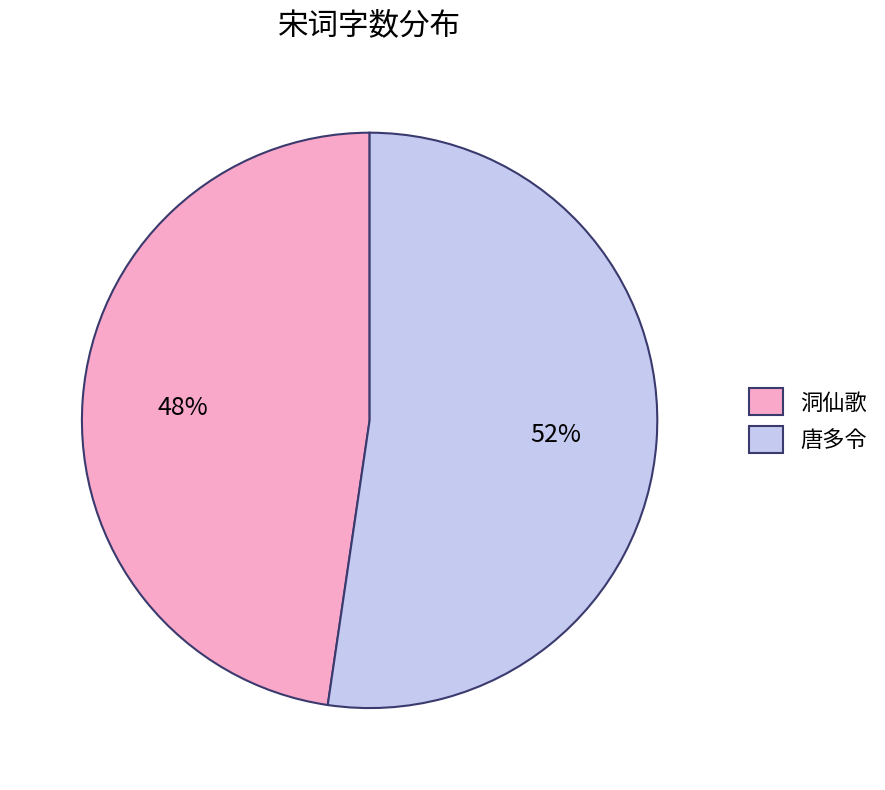

How many slices are in this pie chart?

2